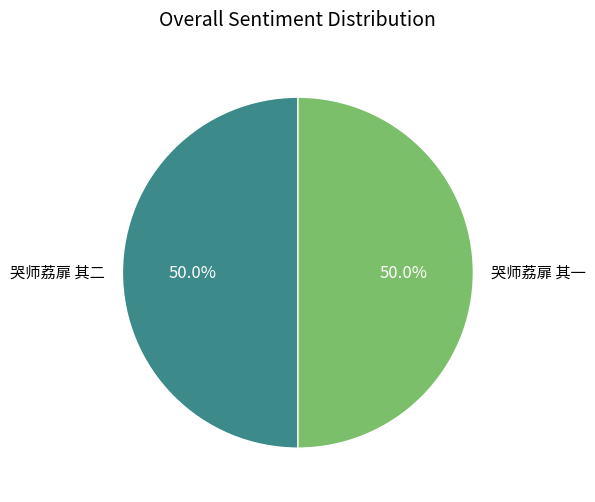

Count the number of slices in the pie.

2